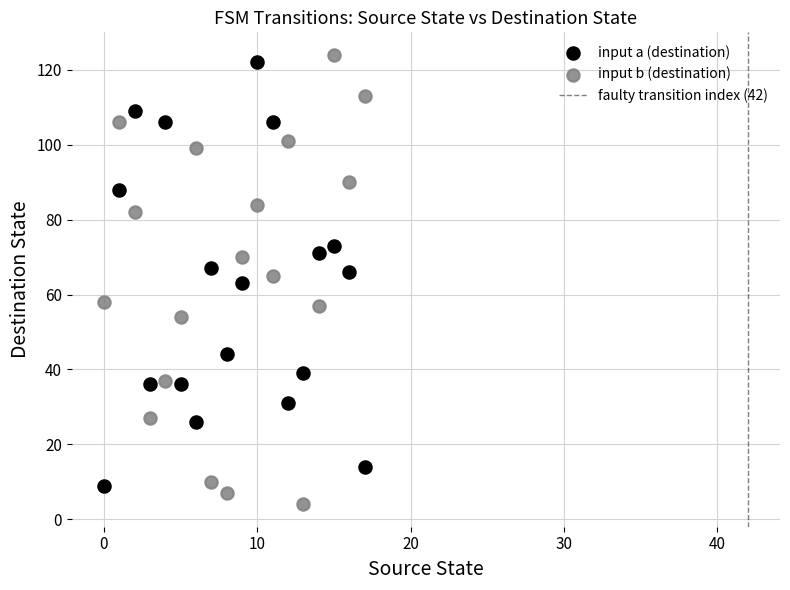

Across all data points, what is the range of Y values (max minus min)?

120